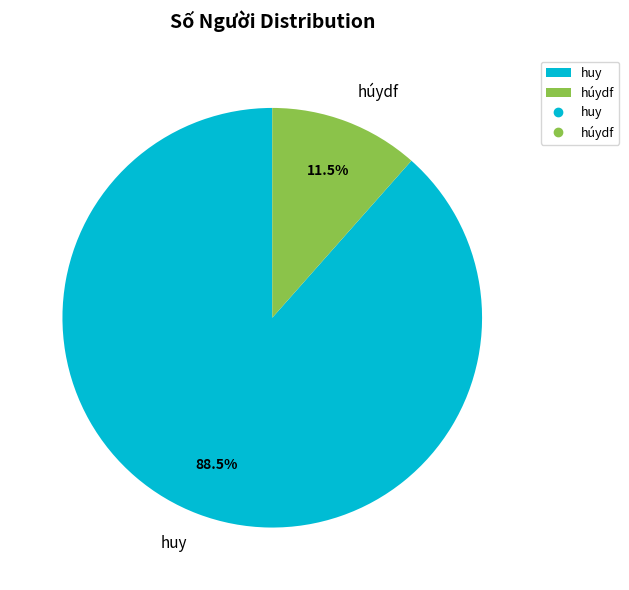

The huy slice represents 75% of the pie. True or false?

False